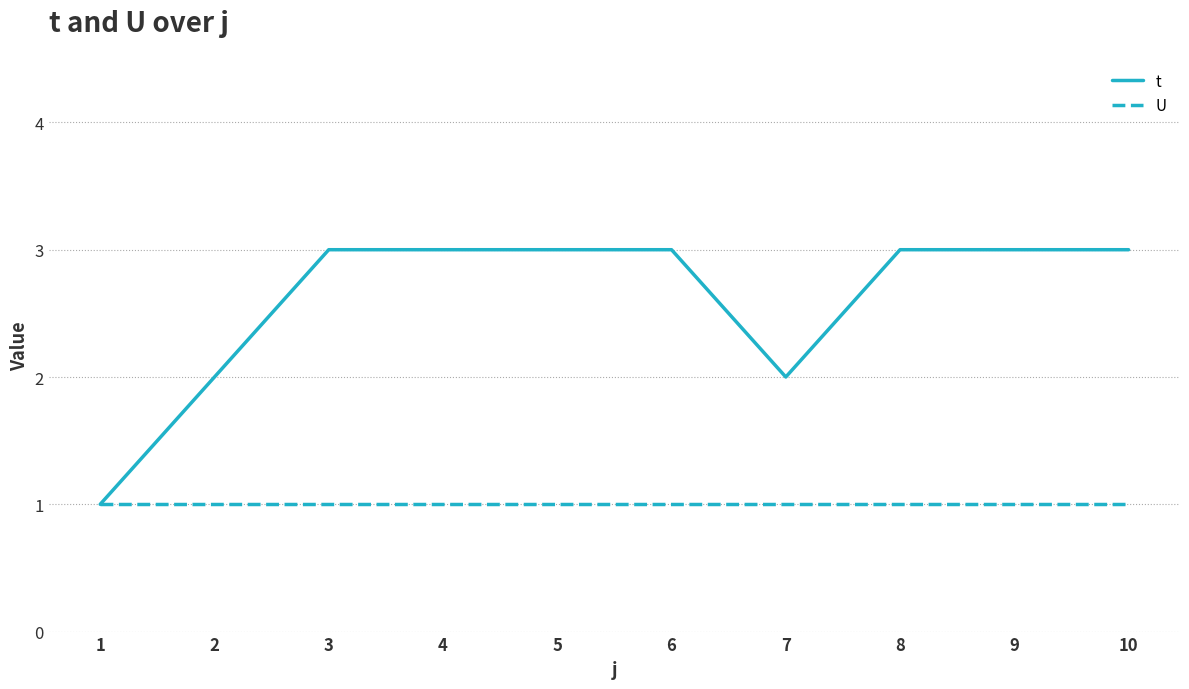

Which series has the largest range (max minus min)?

t